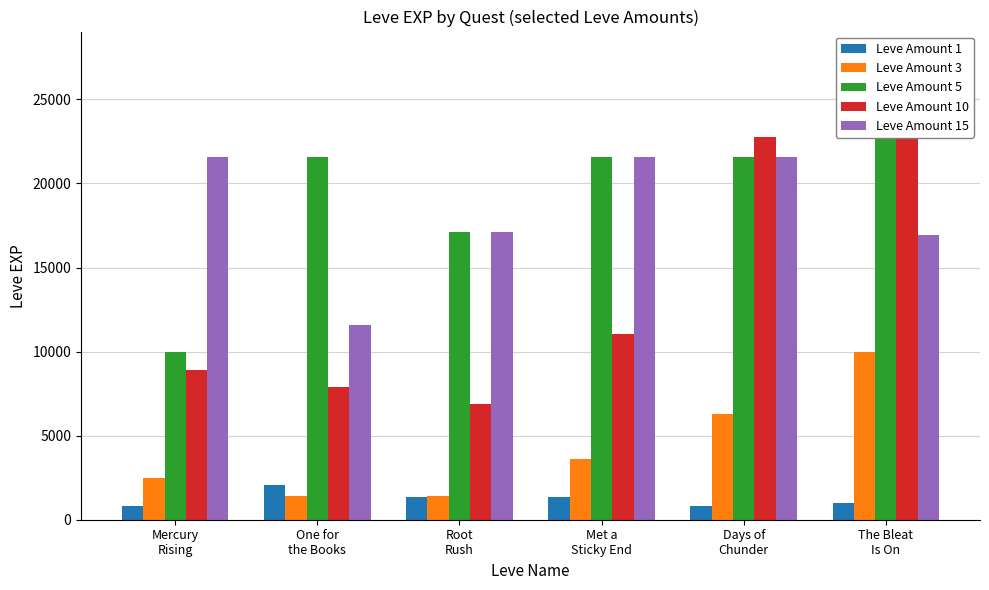

Reading left to right, list all the values displayed in this chart.

Leve Amount 1: Mercury
Rising=800	One for
the Books=2040	Root
Rush=1330	Met a
Sticky End=1330	Days of
Chunder=800	The Bleat
Is On=980
Leve Amount 3: Mercury
Rising=2490	One for
the Books=1420	Root
Rush=1420	Met a
Sticky End=3600	Days of
Chunder=6280	The Bleat
Is On=9990
Leve Amount 5: Mercury
Rising=9990	One for
the Books=21600	Root
Rush=17120	Met a
Sticky End=21600	Days of
Chunder=21600	The Bleat
Is On=25250
Leve Amount 10: Mercury
Rising=8930	One for
the Books=7880	Root
Rush=6880	Met a
Sticky End=11040	Days of
Chunder=22790	The Bleat
Is On=22790
Leve Amount 15: Mercury
Rising=21600	One for
the Books=11560	Root
Rush=17120	Met a
Sticky End=21600	Days of
Chunder=21600	The Bleat
Is On=16920